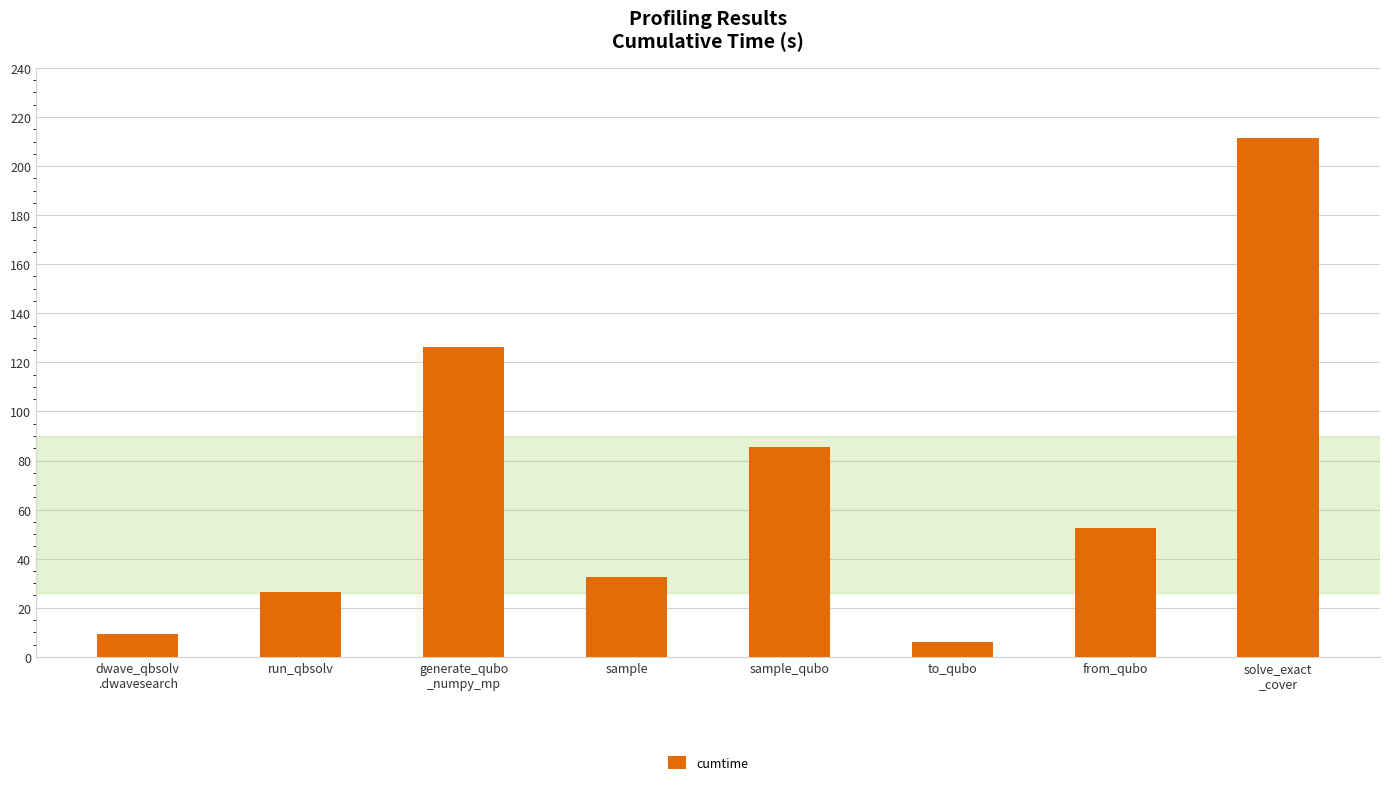

What is the difference between the values at sample and sample_qubo?

53.0